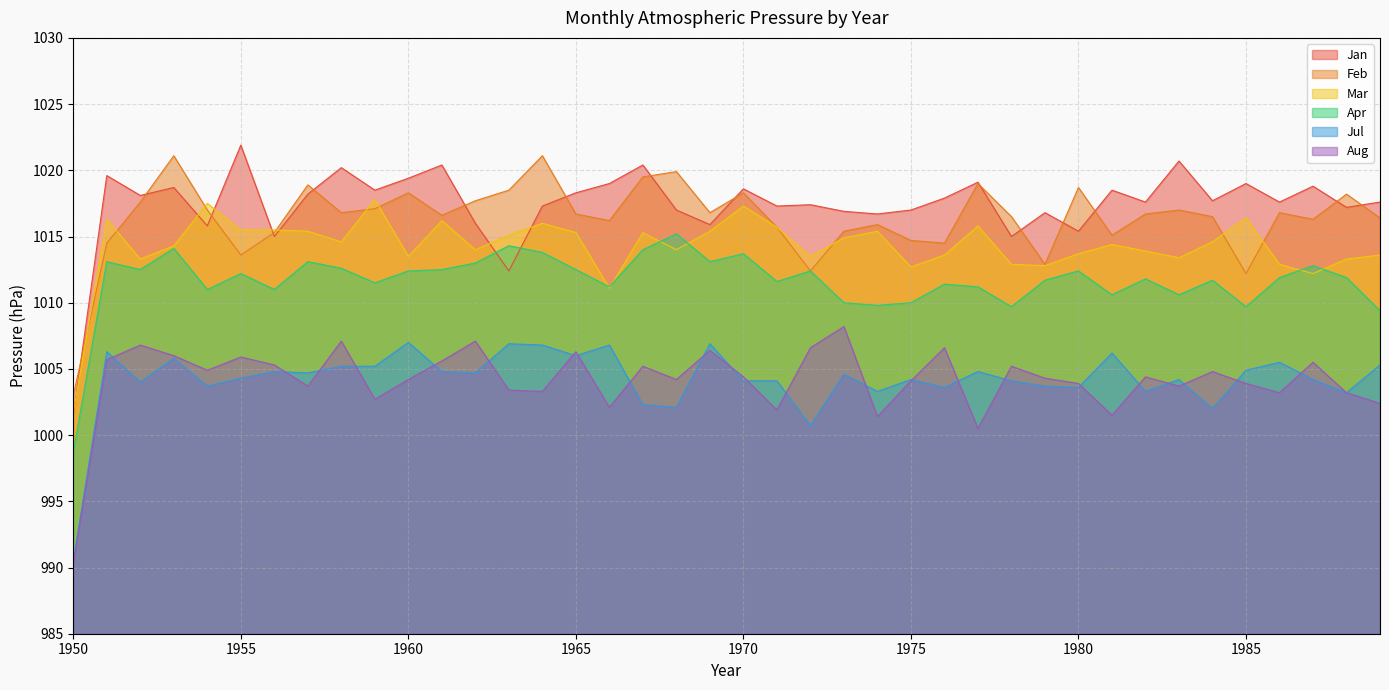

Which series has the largest total across all categories?

Jan